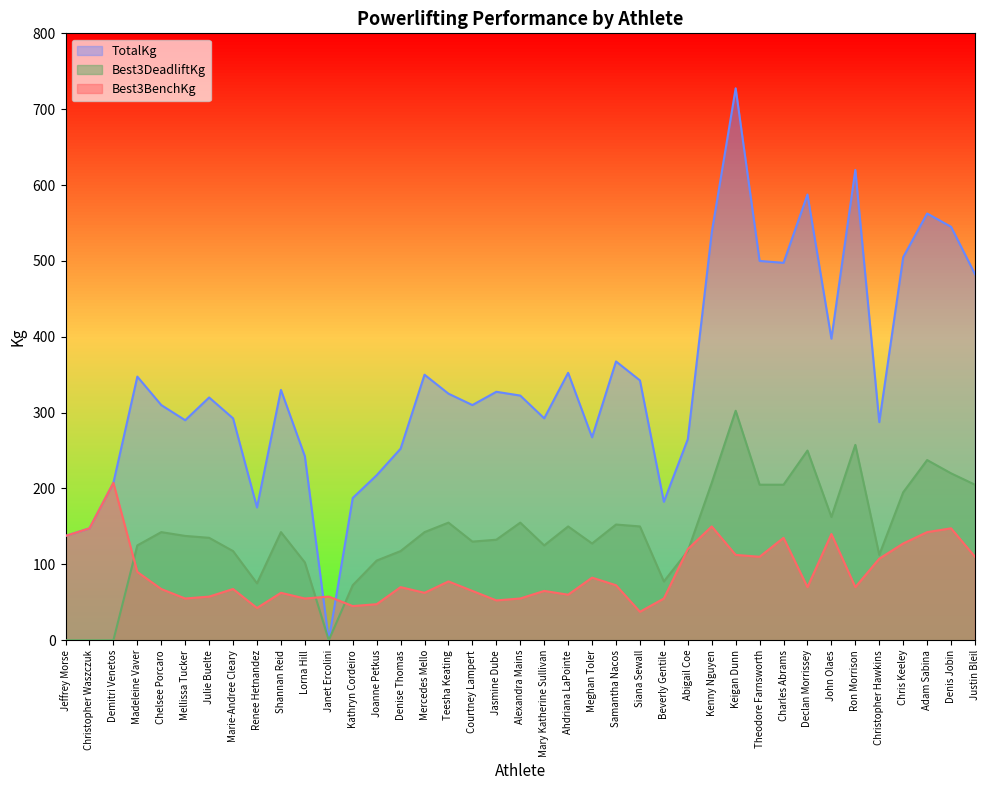

The value of TotalKg at John Olaes is 206.4. True or false?

False